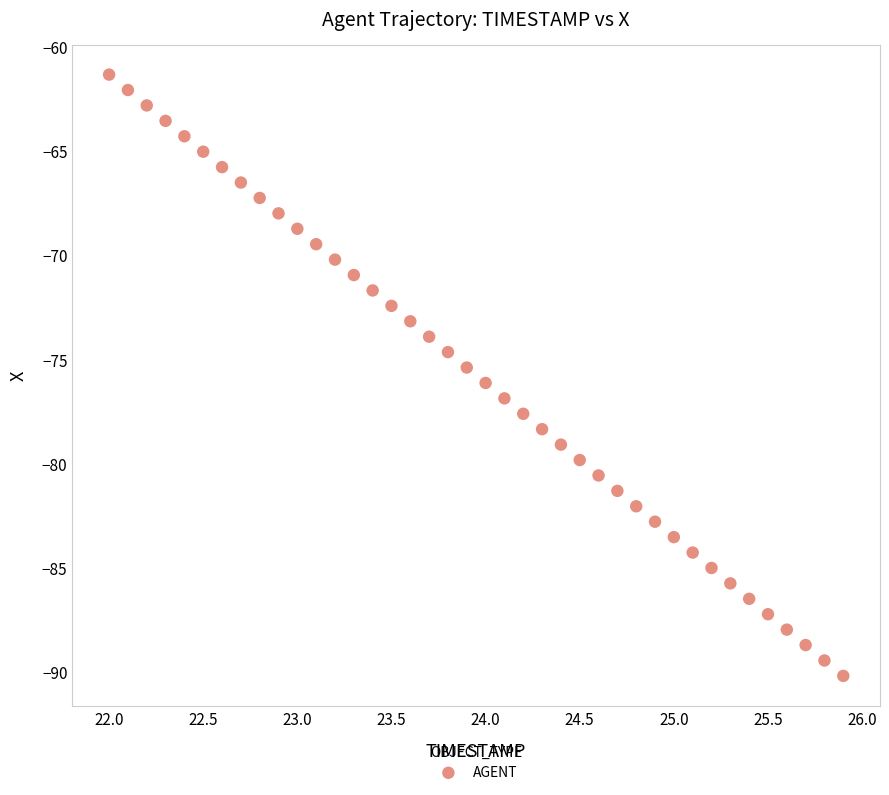

What is the range of Y values (max minus min)?

28.9